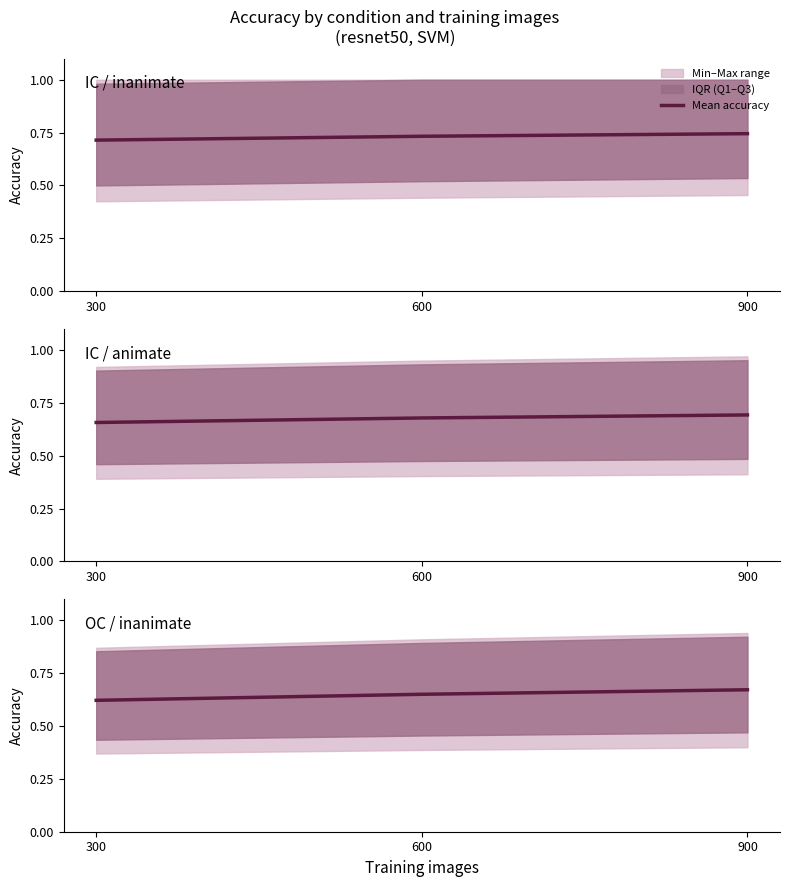

How many values are between 0 and 1?

3